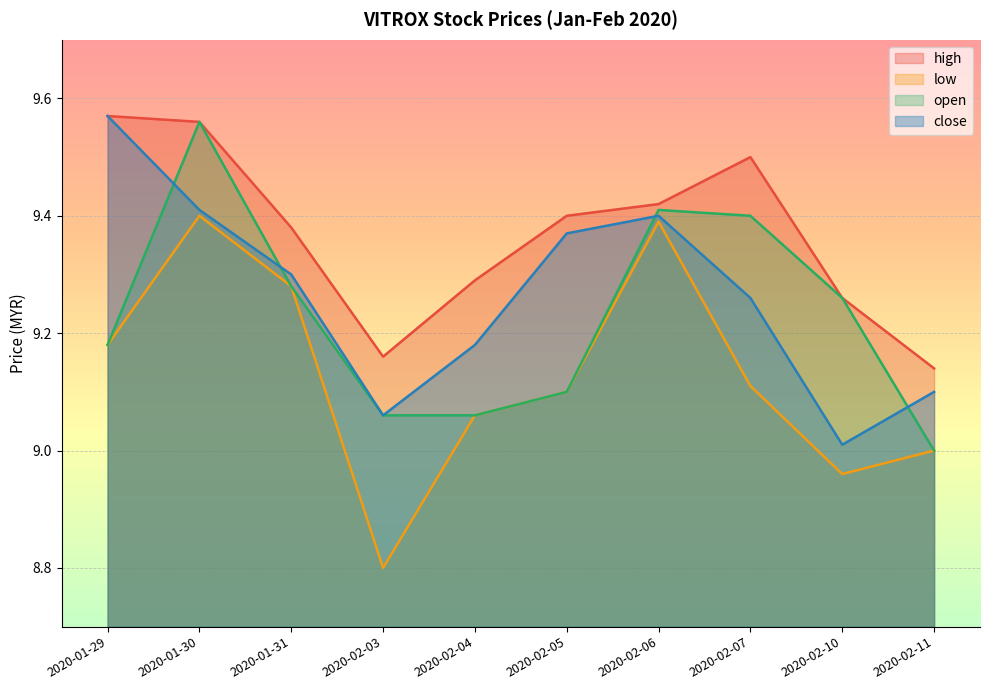

What is the label of the 6th point from the right?

2020-02-04